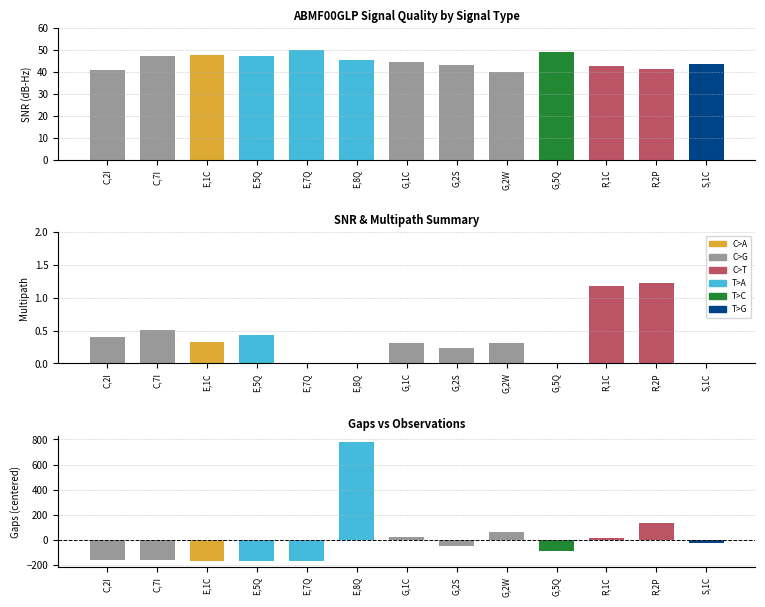

What is the maximum value for Gaps (centered)?

782.7